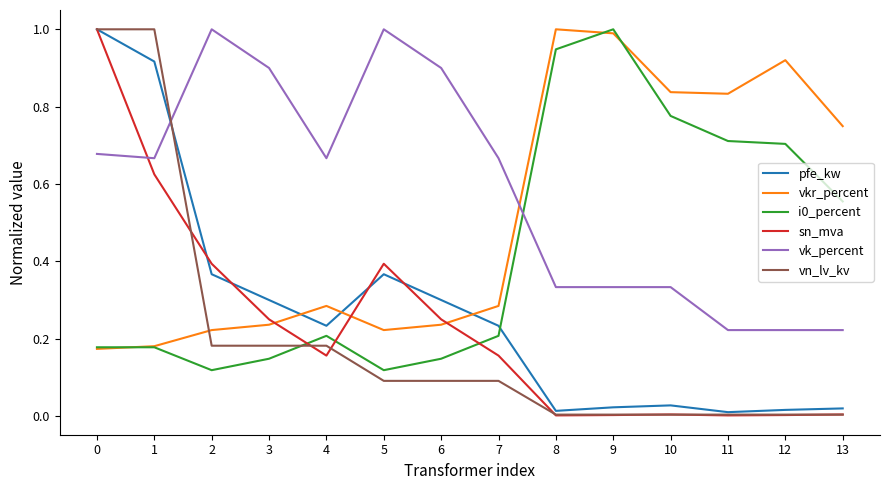

How many lines are shown in the chart?

6